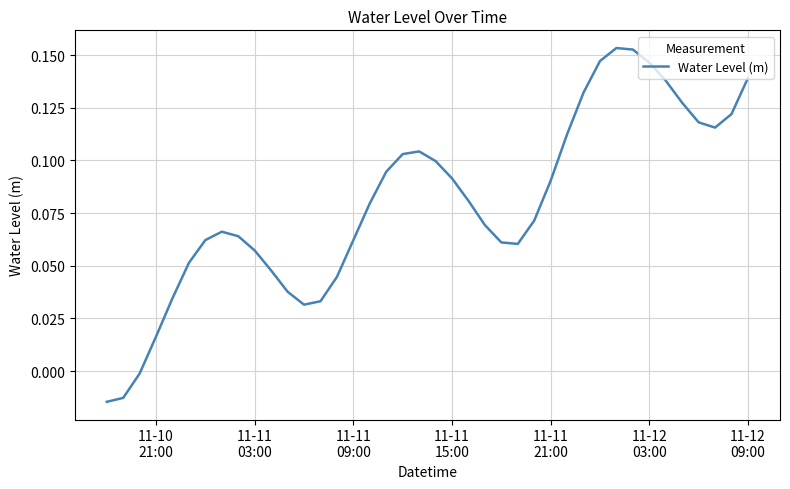

What is the value of the 10th point from the left?

0.1